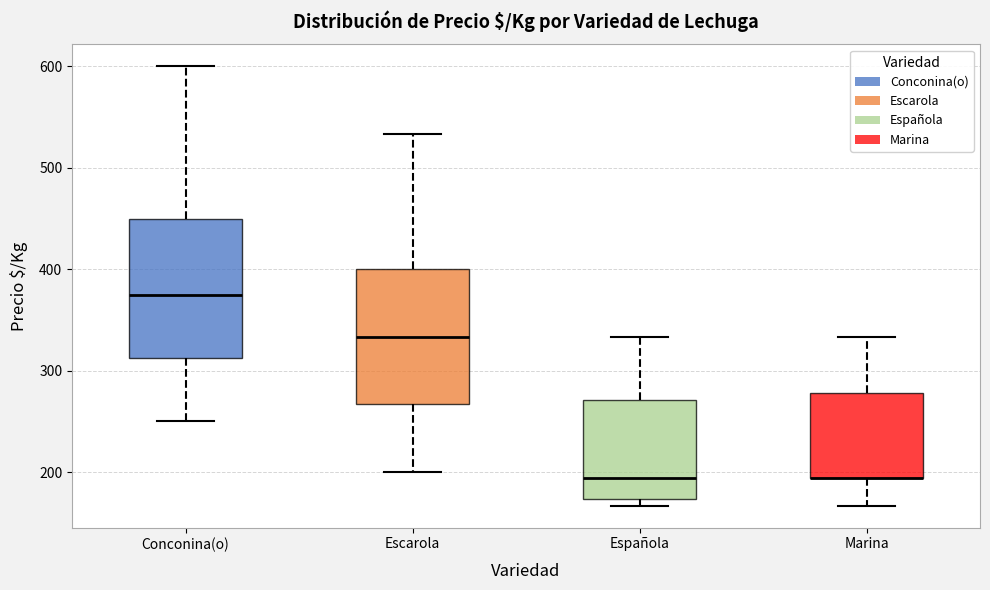

Reading left to right, read every box against the y-axis: the position of its median line, the range the box covers, and the ends of its whiskers. The values are not printed on the chart, so give them approximately, as read against the axis.

Conconina(o): median 380, box 310 to 450, whiskers 250 to 600
Escarola: median 330, box 270 to 400, whiskers 200 to 530
Española: median 190, box 170 to 270, whiskers 170 (just below the box's lower edge) to 330
Marina: median 190 (drawn on the box's lower edge), box 190 to 280, whiskers 170 to 330